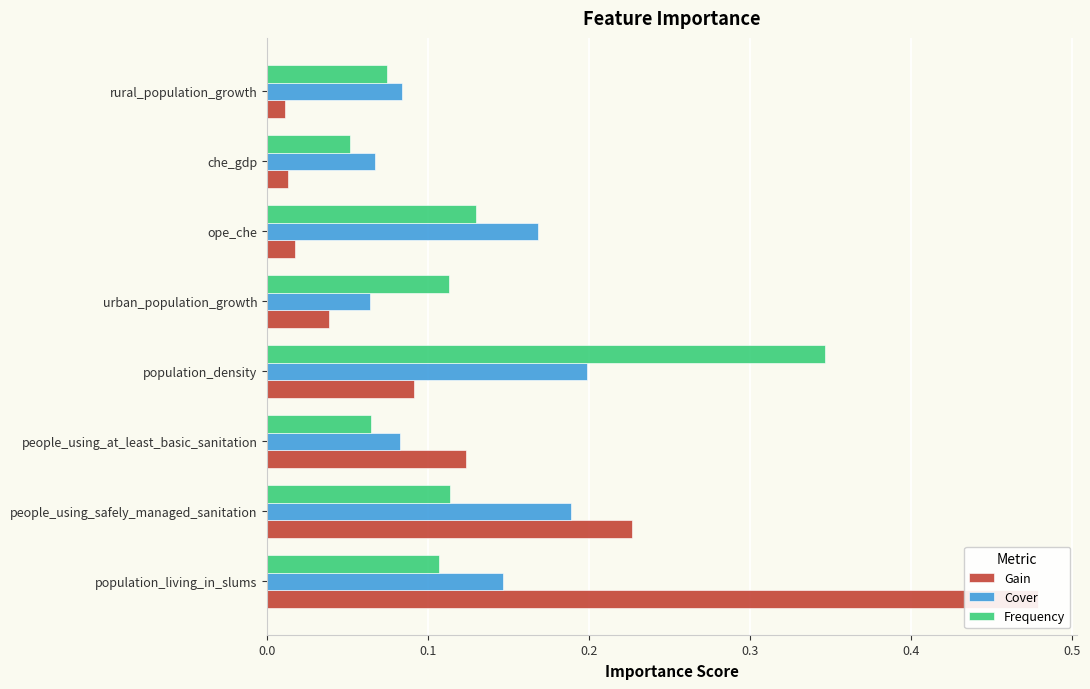

Rank the series at urban_population_growth from lowest to highest value.

Gain, Cover, Frequency